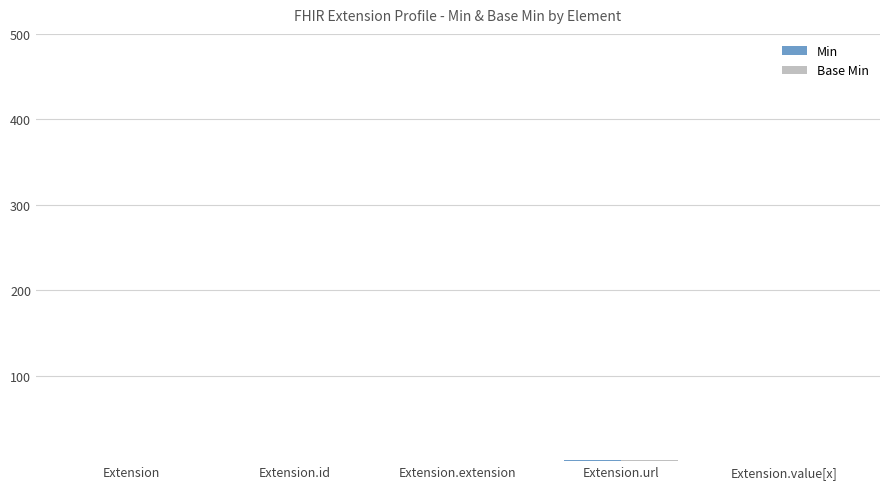

At which label does Base Min reach its minimum?

Extension